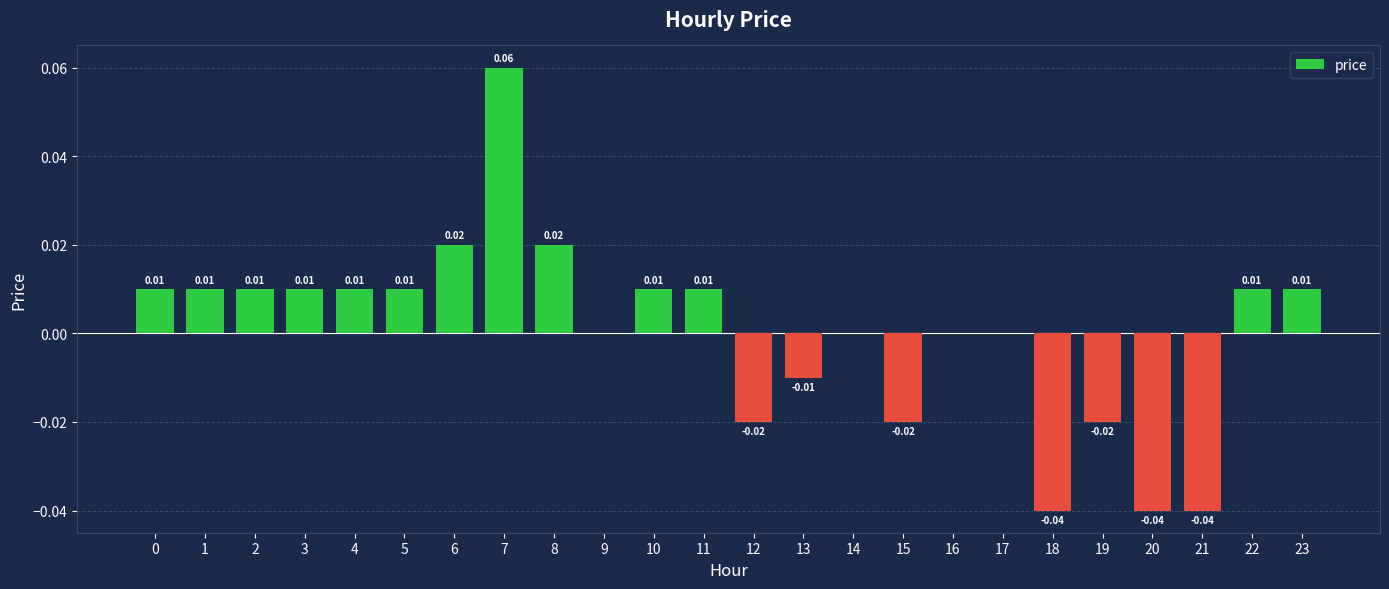

Are the bars horizontal?

No